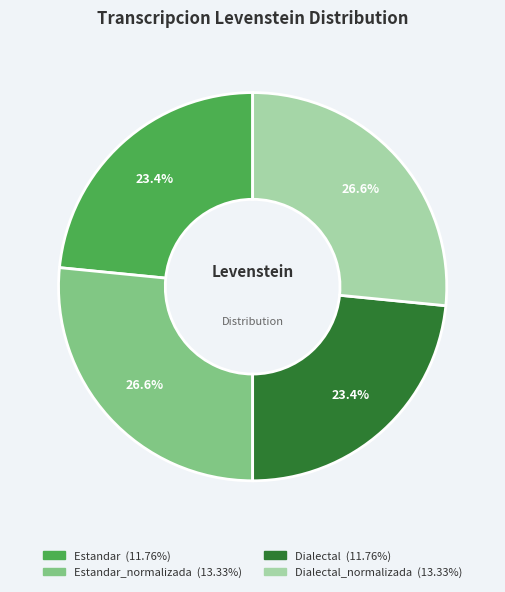

Is there a majority slice in this chart?

No